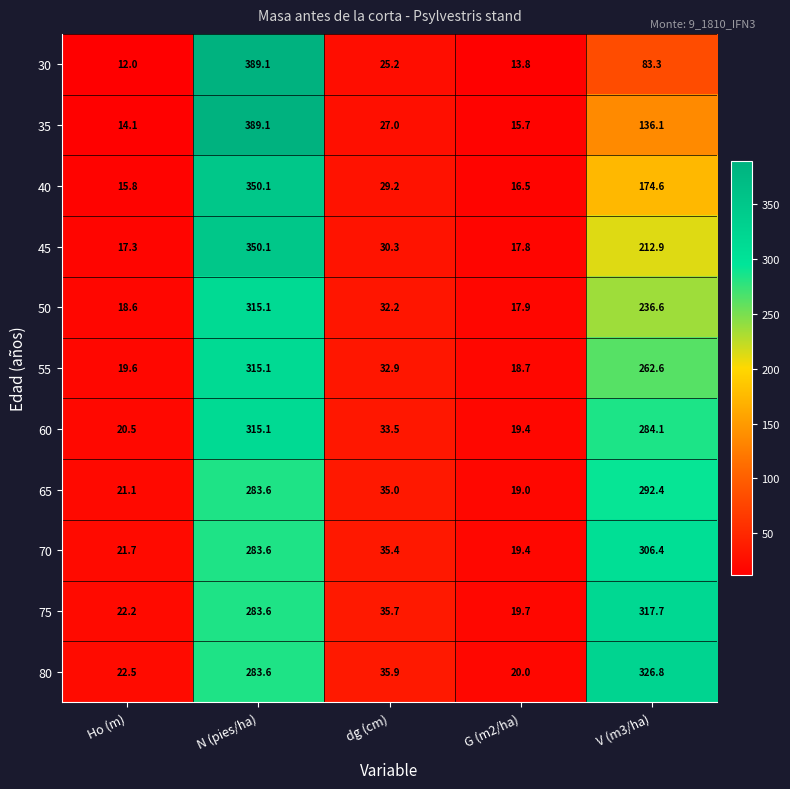

The value of 30 at Ho (m) is 12.0. True or false?

True